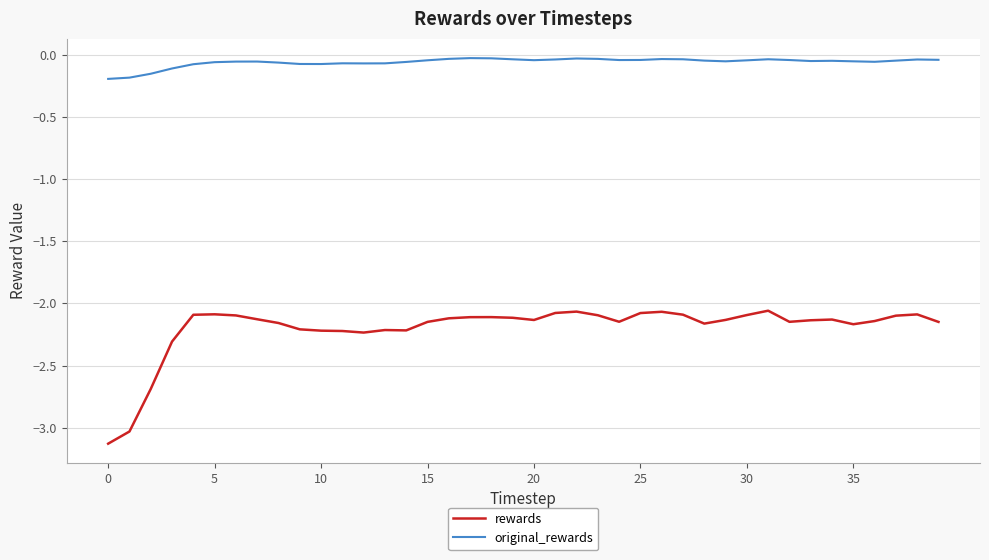

True or false: rewards and original_rewards cross at least once.

False